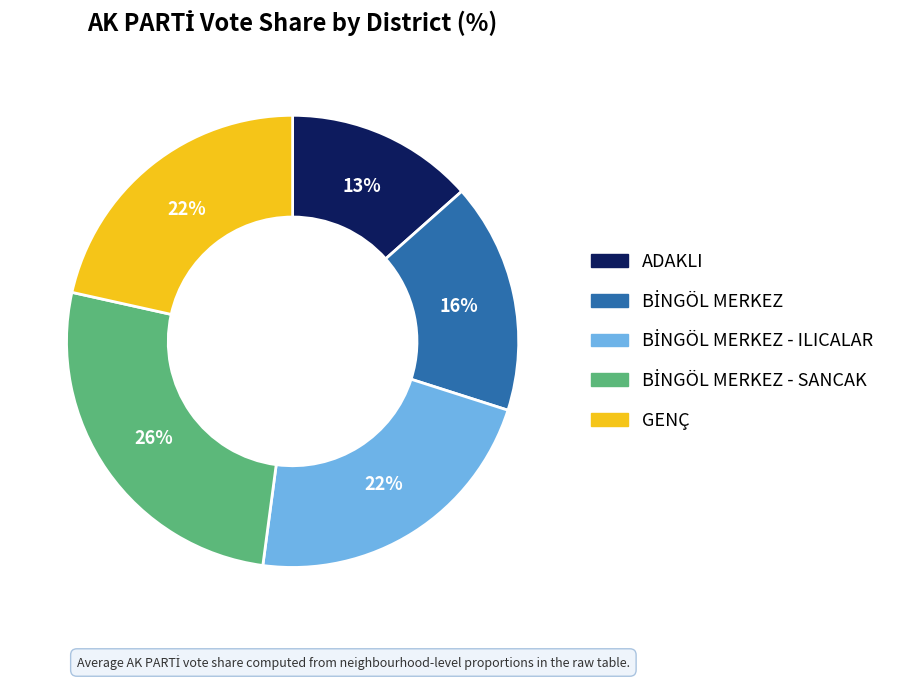

Does any single category account for the majority?

No